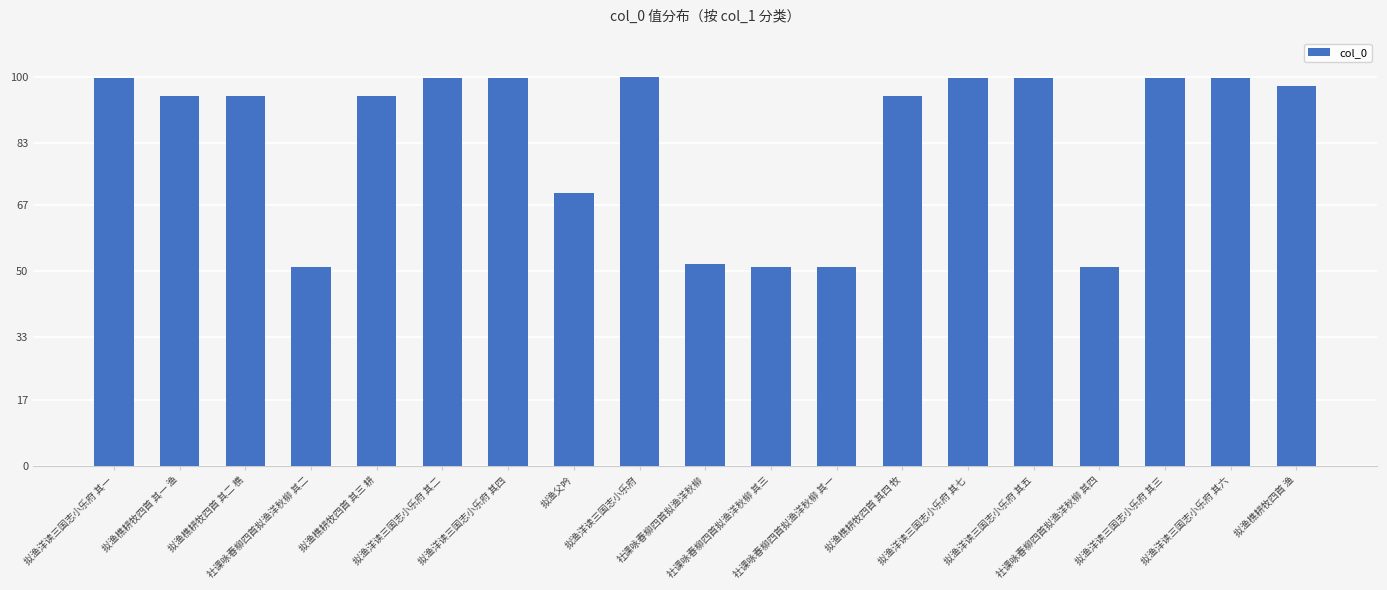

True or false: the data shows 70.1 at 拟渔父吟.

True